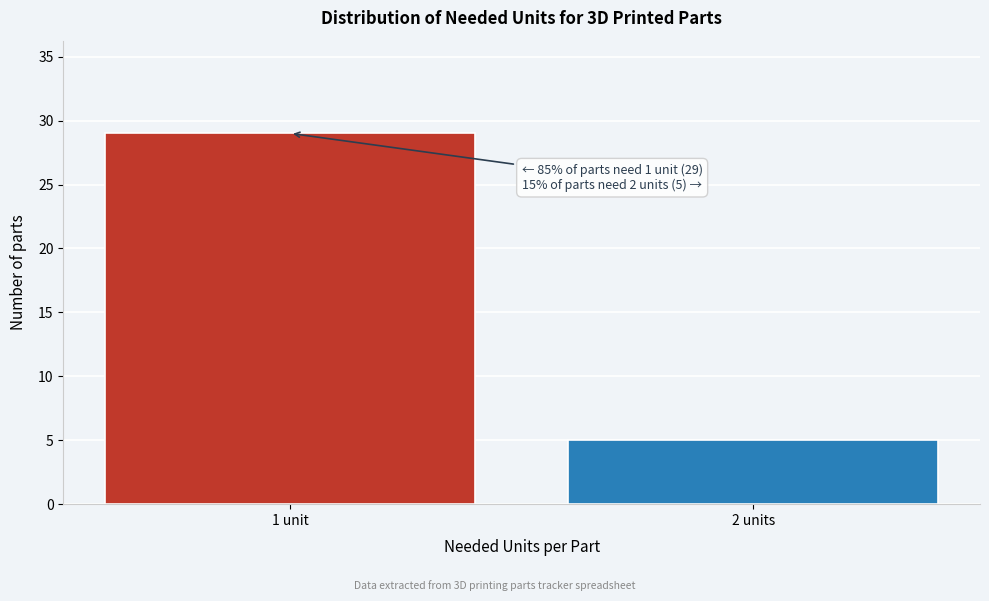

Reading left to right, list all the values displayed in this chart.

1 unit=29	2 units=5